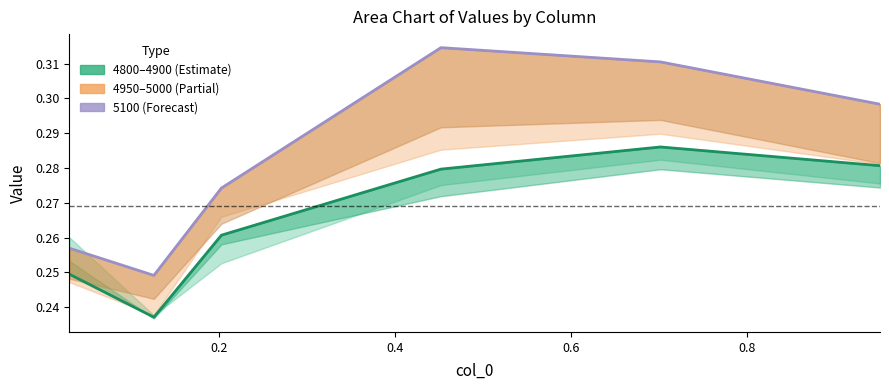

Does the chart have visible grid lines?

No